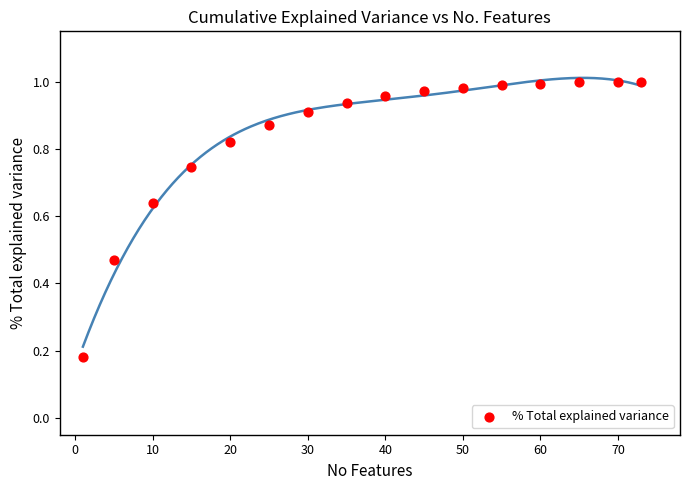

What is the range of X values (max minus min)?

72.0